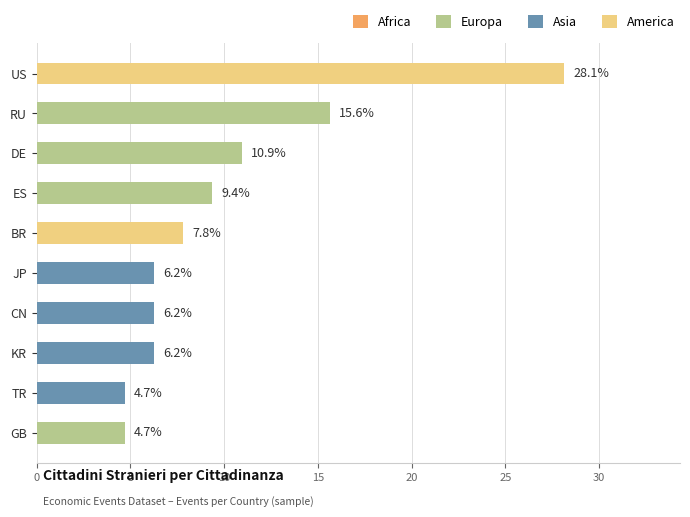

The value at RU is 25.5. True or false?

False